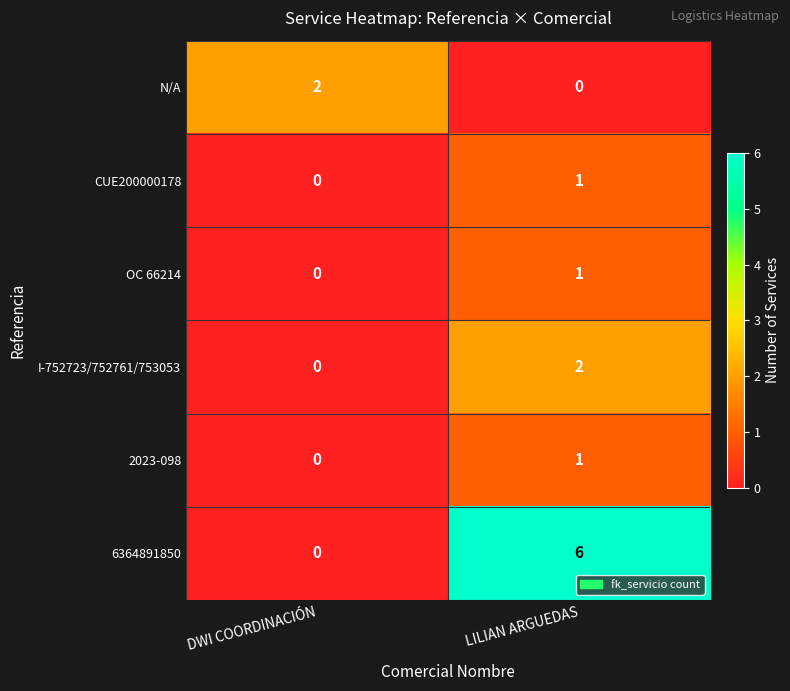

What is the average value of the 6364891850 series?

3